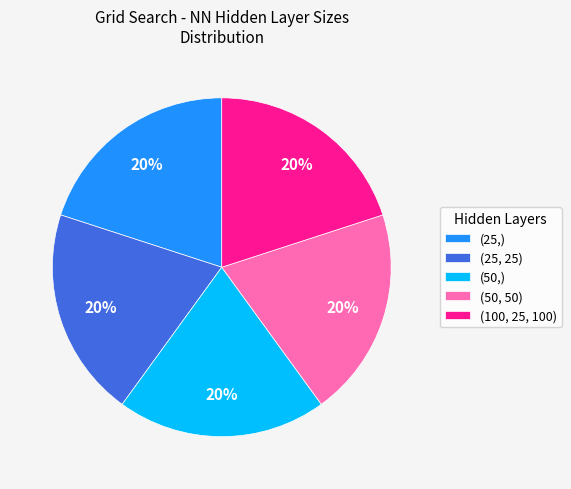

To the nearest percent, what is the average slice percentage?

20%